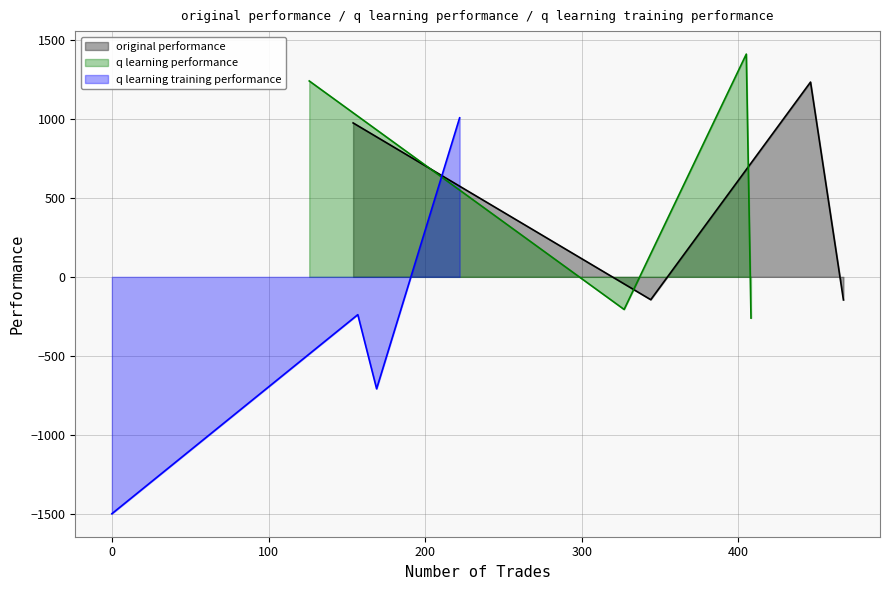

What is the highest value of the original performance series?

1233.3